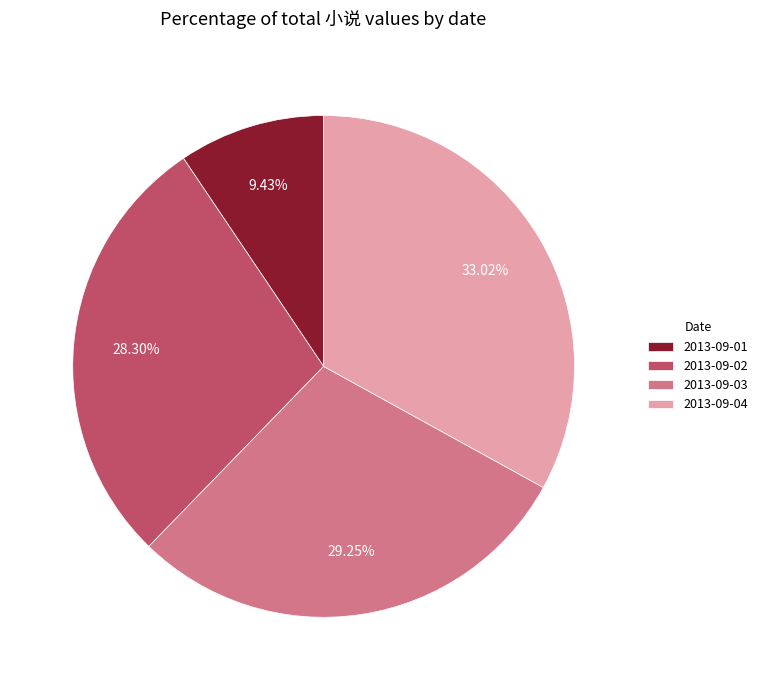

Is the sum of 2013-09-03 and 2013-09-01 greater than half?

No